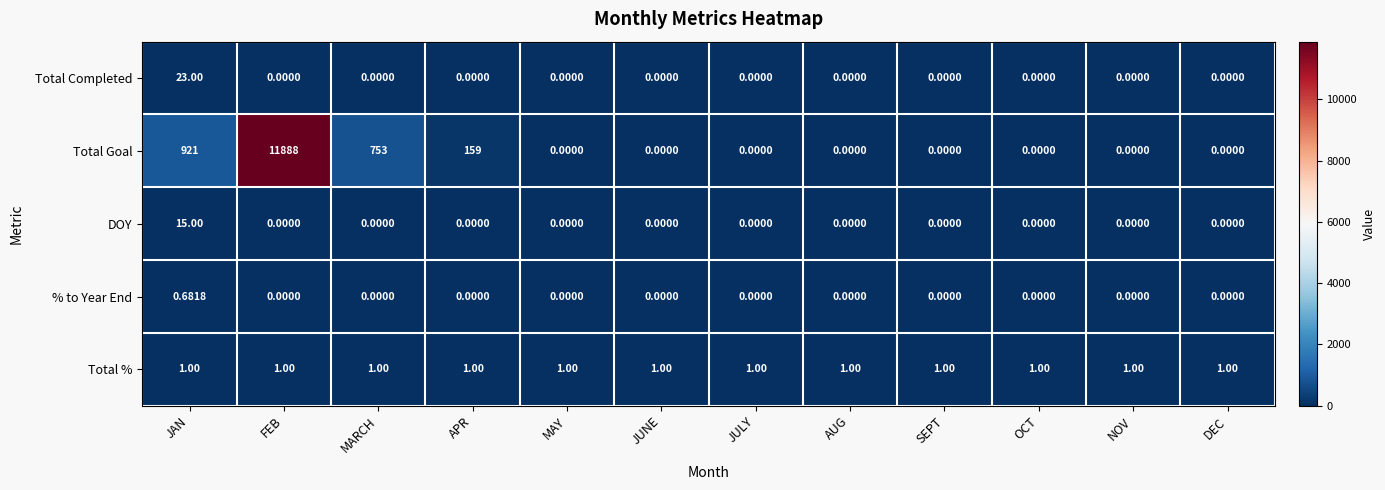

List the series in order of their peak value, highest first.

Total Goal, Total Completed, DOY, Total %, % to Year End